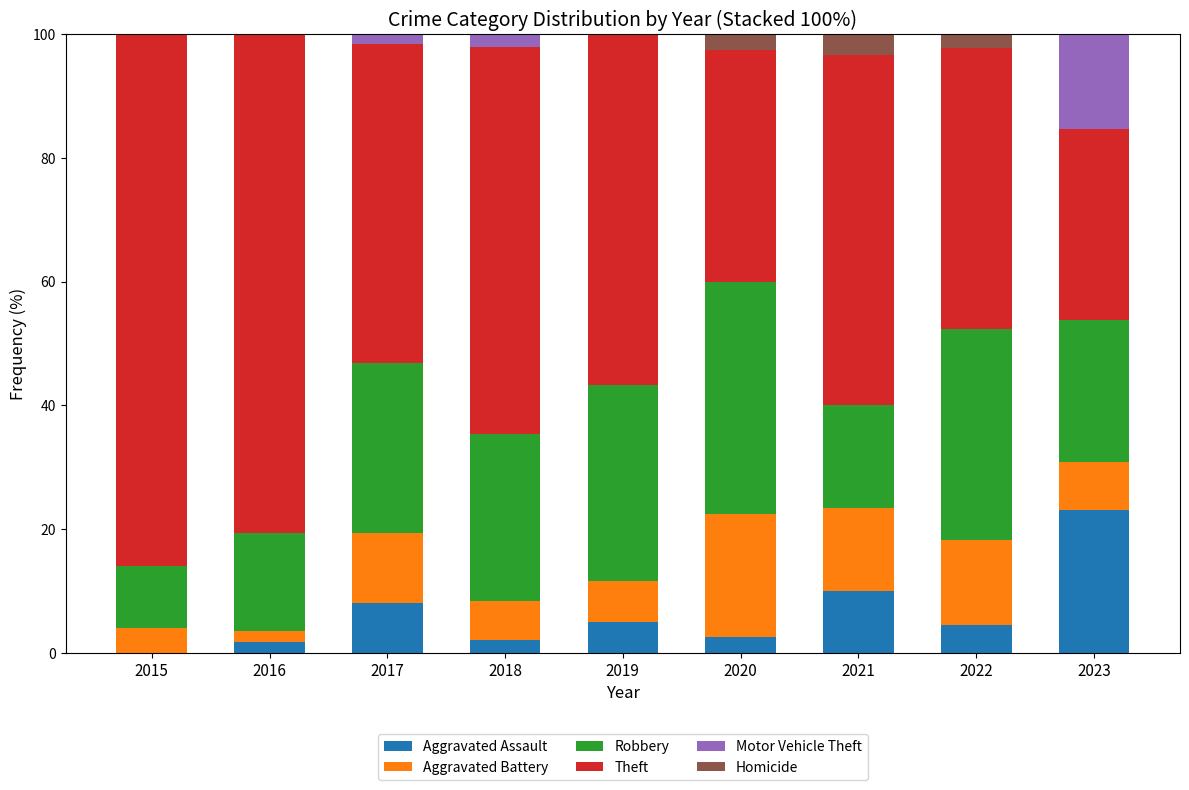

How many positive values does the Aggravated Assault series have?

8